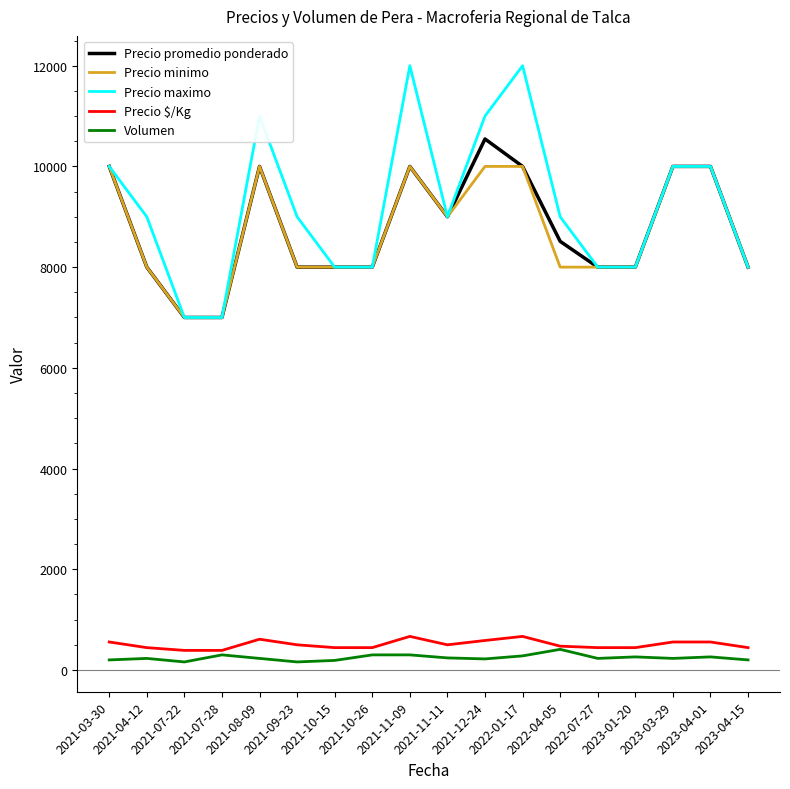

True or false: Precio minimo and Precio $/Kg cross at least once.

False